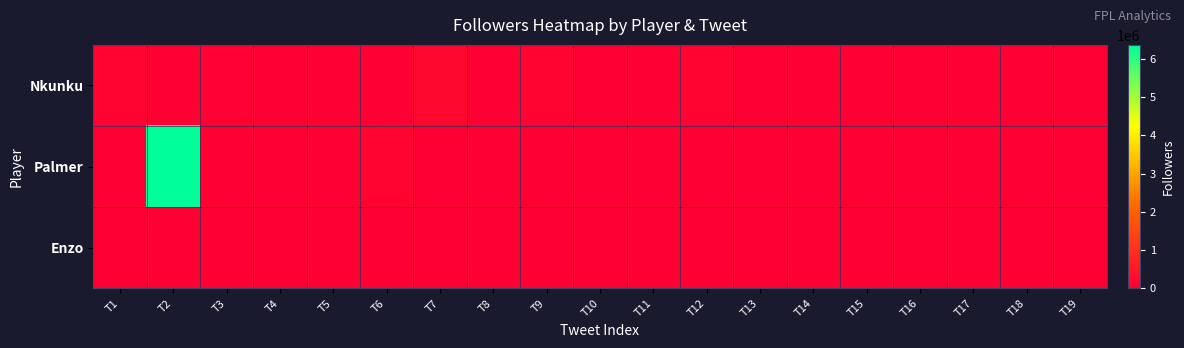

Reading left to right, list all the values displayed in this chart.

Nkunku: T1=104600	T2=392	T3=28030	T4=5136	T5=118	T6=333	T7=186757	T8=1955	T9=104600	T10=8447	T11=303	T12=104600	T13=142	T14=163	T15=48	T16=6553	T17=1145	T18=610	T19=474
Palmer: T1=6210	T2=6366634	T3=4837	T4=3691	T5=1278	T6=104600	T7=14179	T8=1561	T9=314	T10=4870	T11=8680	T12=8447	T13=540	T14=3199	T15=5136	T16=190	T17=3691	T18=8000	T19=8447
Enzo: T1=388	T2=388	T3=0	T4=0	T5=0	T6=0	T7=0	T8=0	T9=0	T10=0	T11=0	T12=0	T13=0	T14=0	T15=0	T16=0	T17=0	T18=0	T19=0